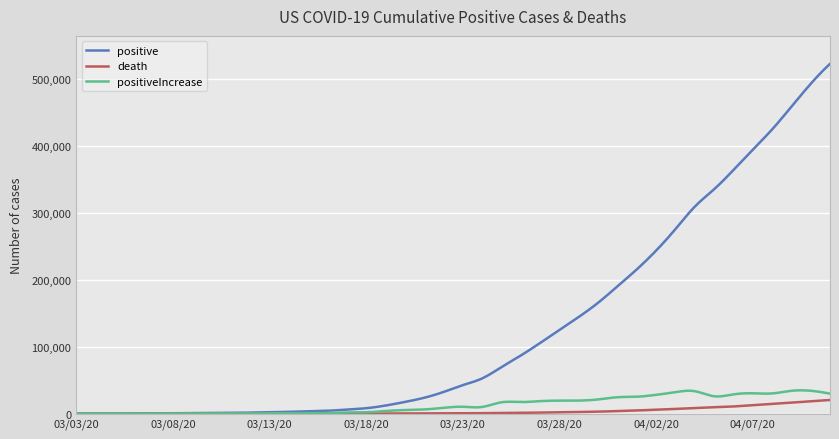

True or false: positiveIncrease has more than 2 points higher than both neighbors.

True